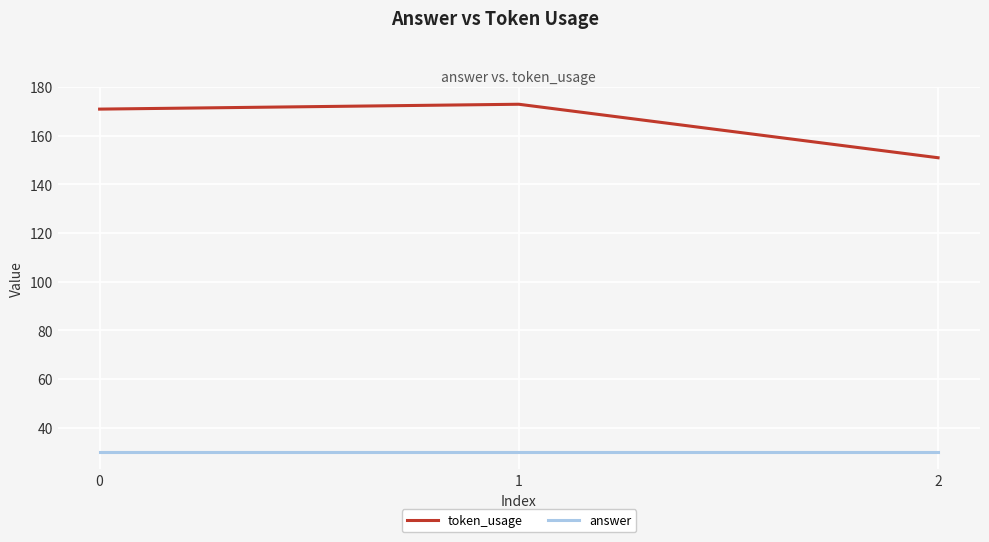

Is the value of answer at 1 greater than the value of token_usage at 1?

No